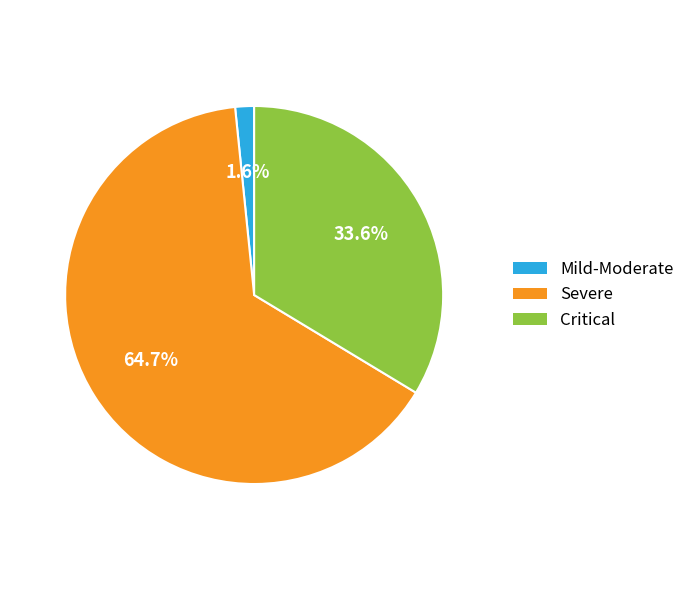

To the nearest percent, what is the average slice percentage?

33%